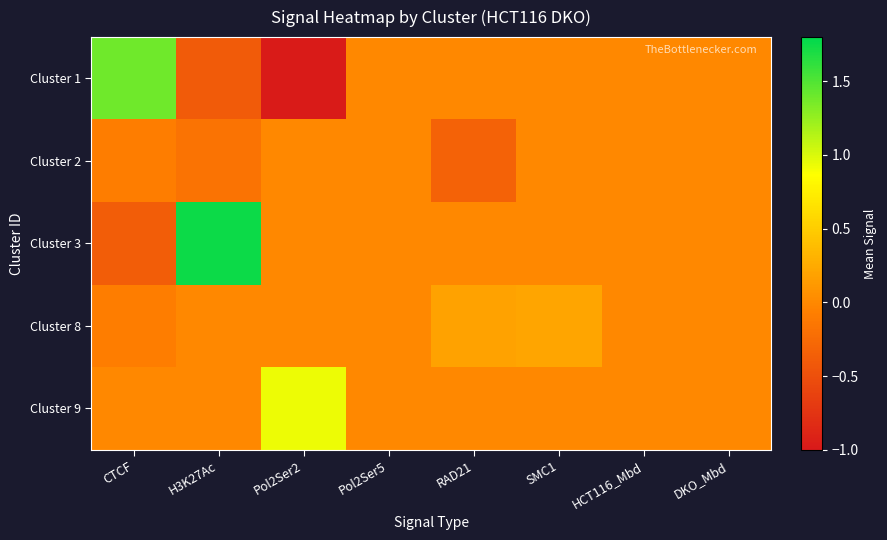

Reading right to left, extract all data points from this chart.

Cluster 1: DKO_Mbd=0.0	HCT116_Mbd=0.0	SMC1=0.0	RAD21=0.0	Pol2Ser5=0.0	Pol2Ser2=-1.0	H3K27Ac=-0.4	CTCF=1.4
Cluster 2: DKO_Mbd=0.0	HCT116_Mbd=0.0	SMC1=0.0	RAD21=-0.3	Pol2Ser5=0.0	Pol2Ser2=0.0	H3K27Ac=-0.2	CTCF=-0.1
Cluster 3: DKO_Mbd=0.0	HCT116_Mbd=0.0	SMC1=0.0	RAD21=0.0	Pol2Ser5=0.0	Pol2Ser2=0.0	H3K27Ac=1.7	CTCF=-0.4
Cluster 8: DKO_Mbd=0.0	HCT116_Mbd=0.0	SMC1=0.2	RAD21=0.2	Pol2Ser5=0.0	Pol2Ser2=0.0	H3K27Ac=0.0	CTCF=-0.1
Cluster 9: DKO_Mbd=0.0	HCT116_Mbd=0.0	SMC1=0.0	RAD21=0.0	Pol2Ser5=0.0	Pol2Ser2=0.9	H3K27Ac=0.0	CTCF=0.0